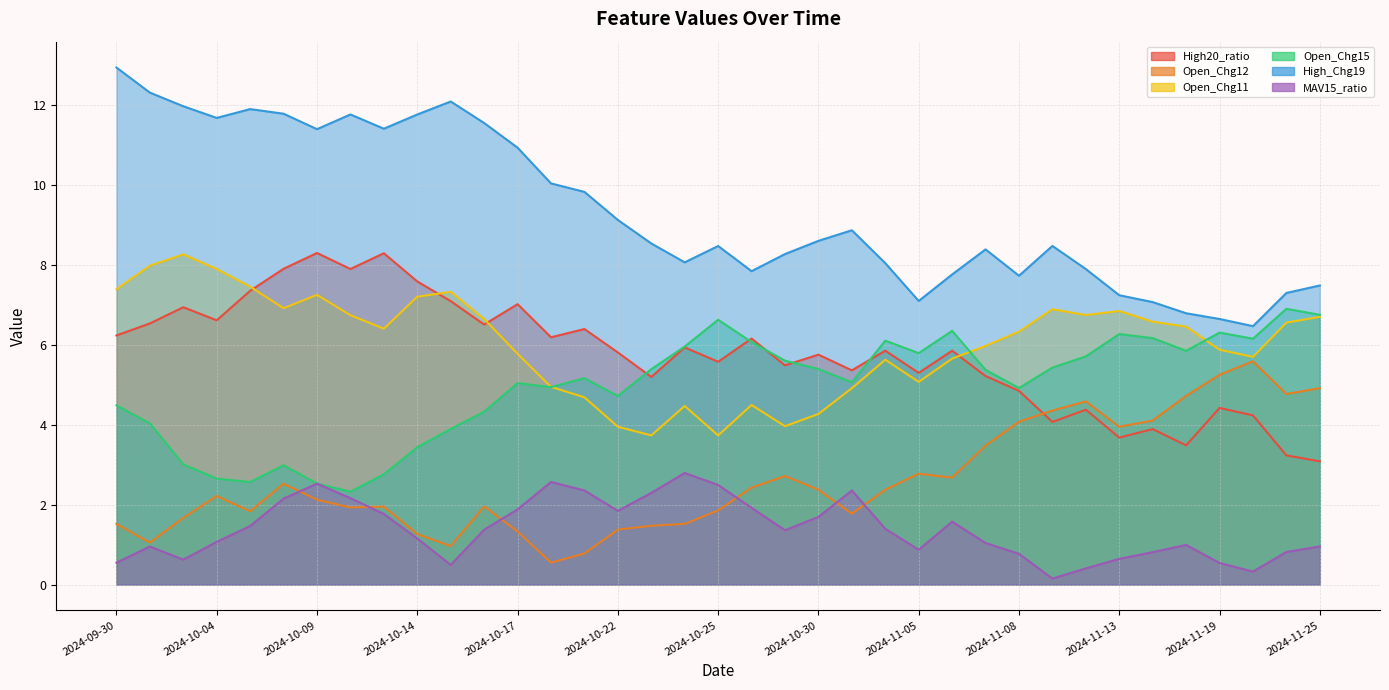

The Open_Chg11 series shows 2.3 at 2024-10-11. True or false?

False